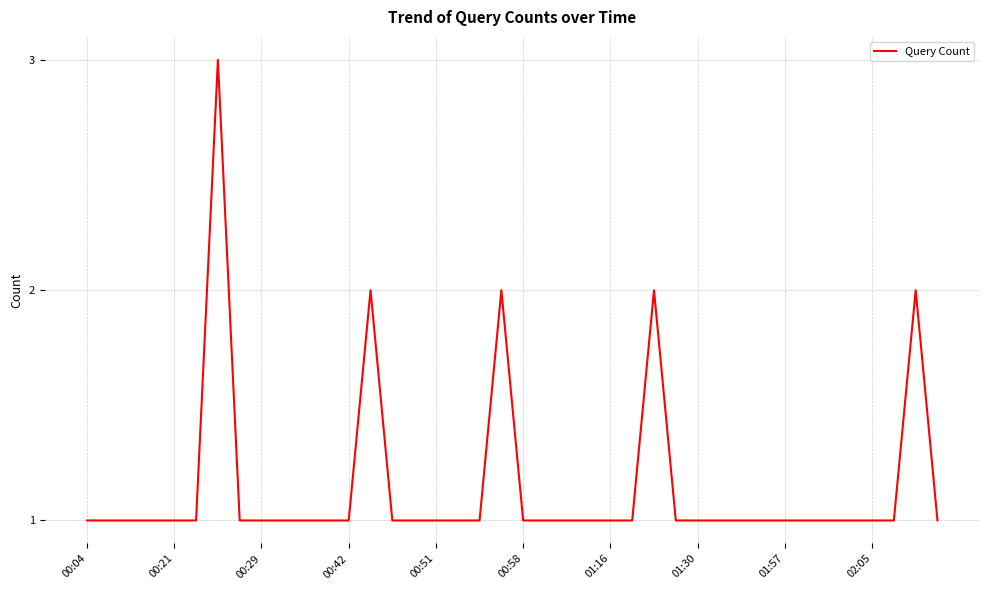

What is the greatest value displayed?

3